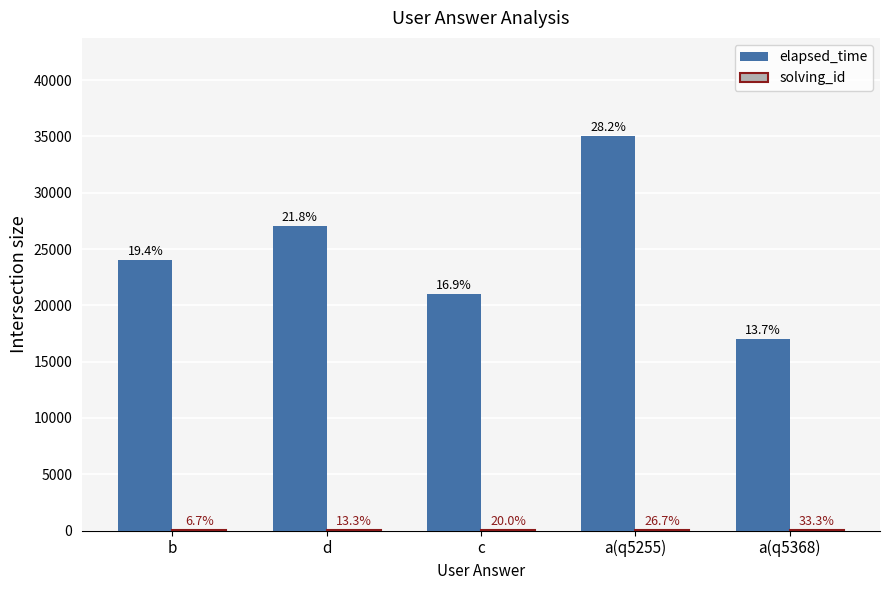

How many groups of bars are there?

5